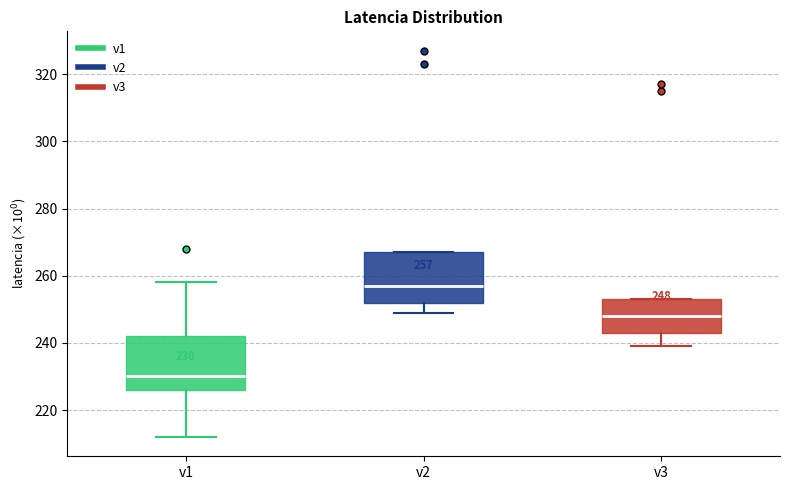

Which box's median line is the highest?

v2